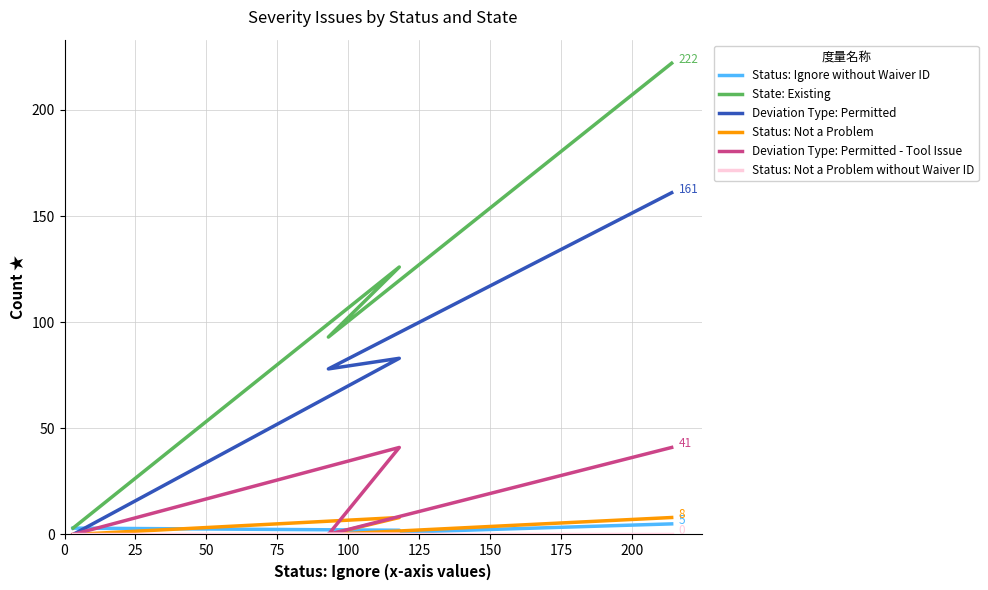

True or false: Status: Ignore without Waiver ID has more than 0 interior local peaks.

False